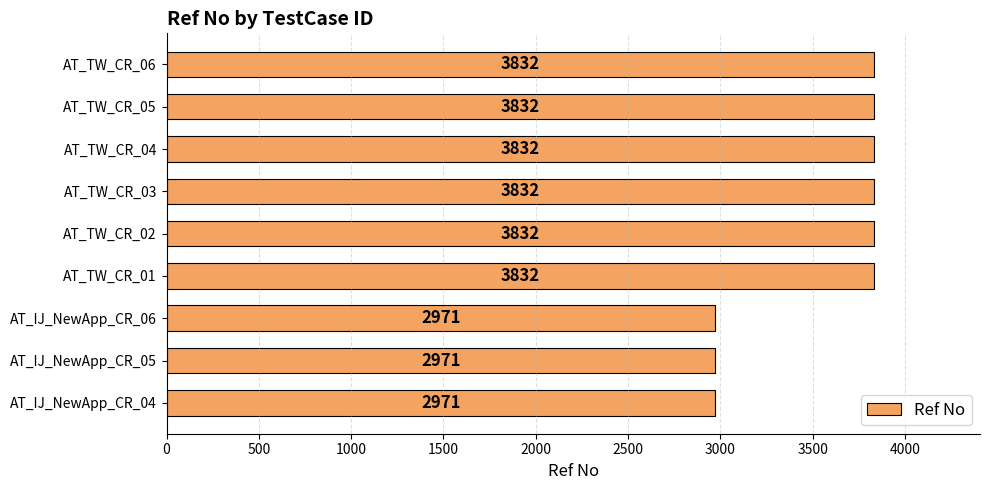

Reading top to bottom, list all the values displayed in this chart.

3832	3832	3832	3832	3832	3832	2971	2971	2971